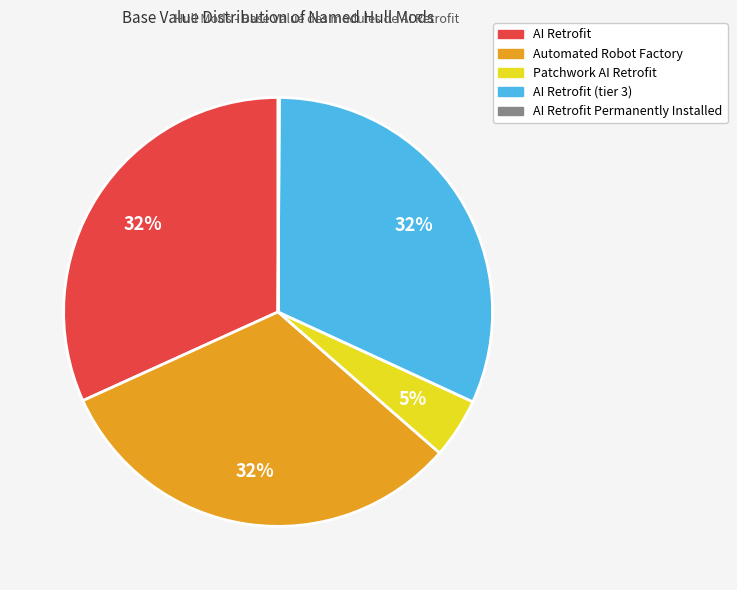

Is there a majority slice in this chart?

No